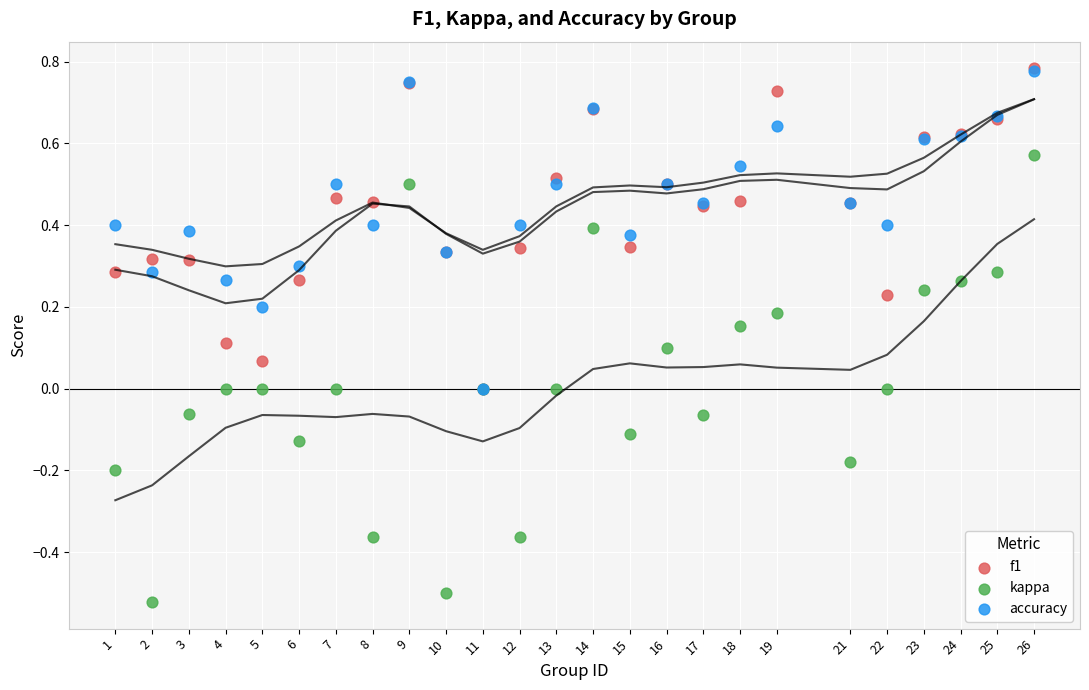

Which series reaches the minimum Y coordinate?

kappa